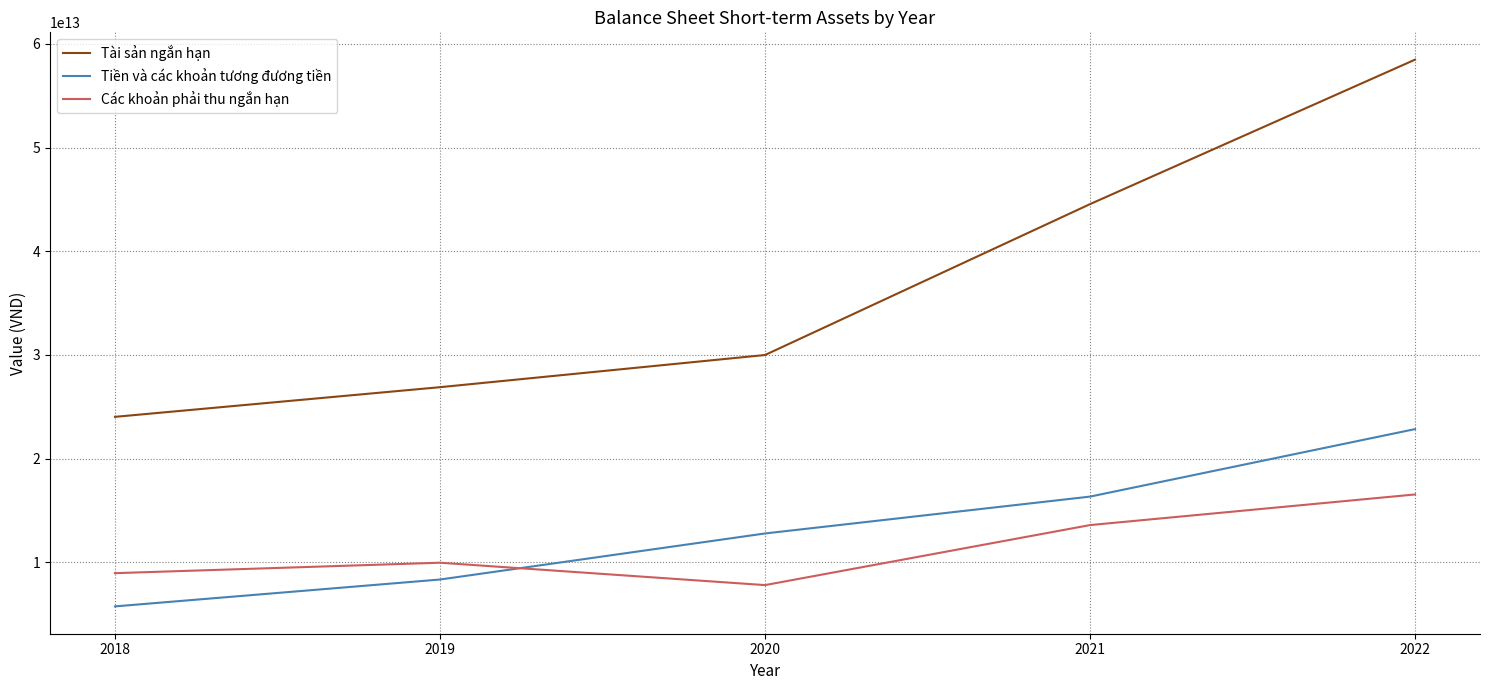

Is this an area chart (filled region under the line)?

No